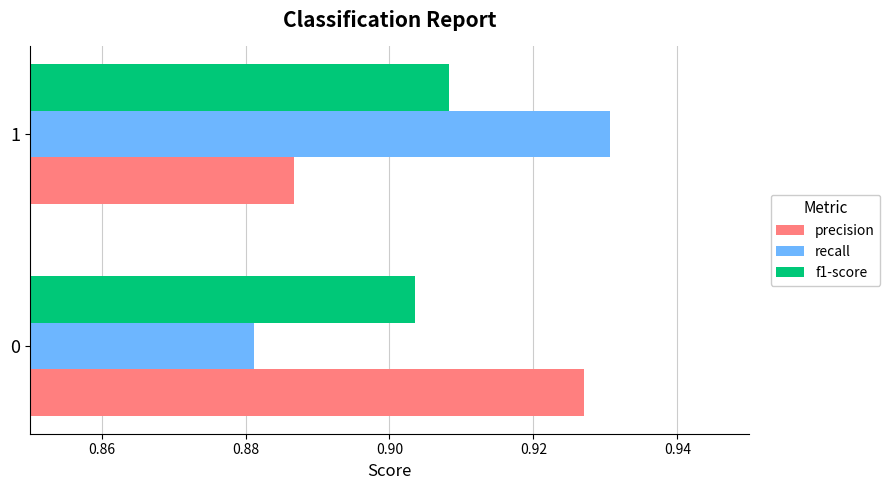

Rank the categories by precision value from highest to lowest.

0, 1